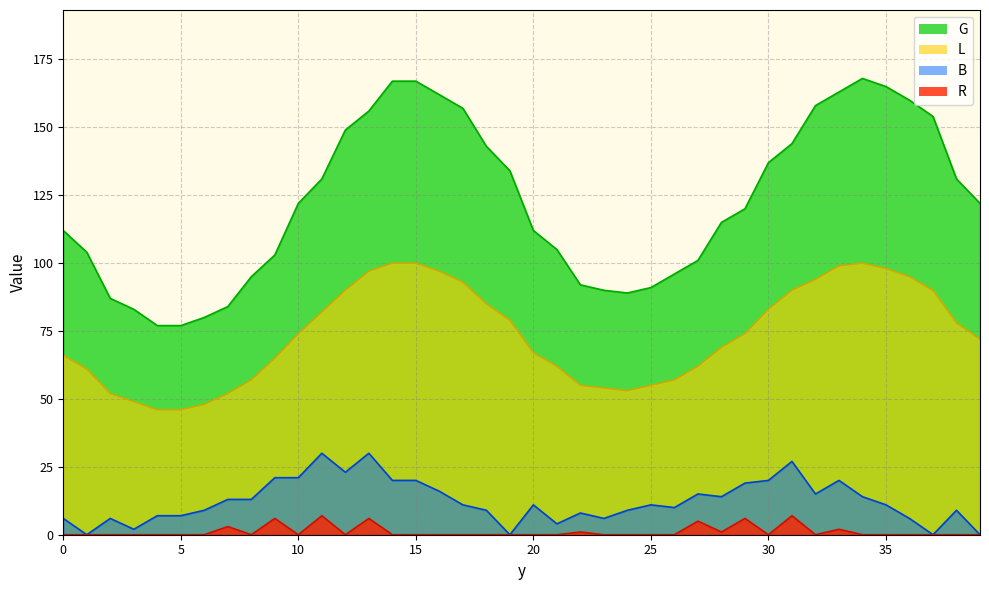

What is the difference between the highest and lowest values at 39?

122